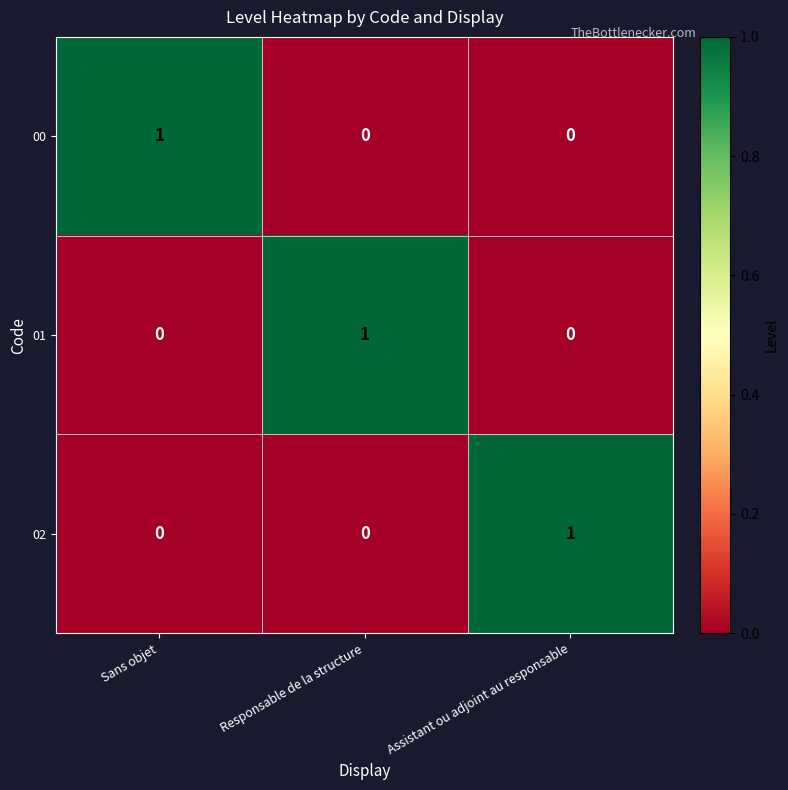

At how many categories does at least one series exceed 0?

3